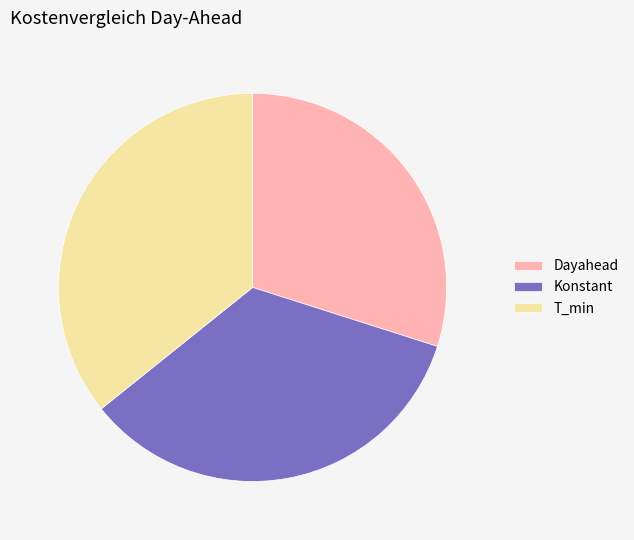

Do Dayahead and Konstant together represent more than half of the pie?

Yes